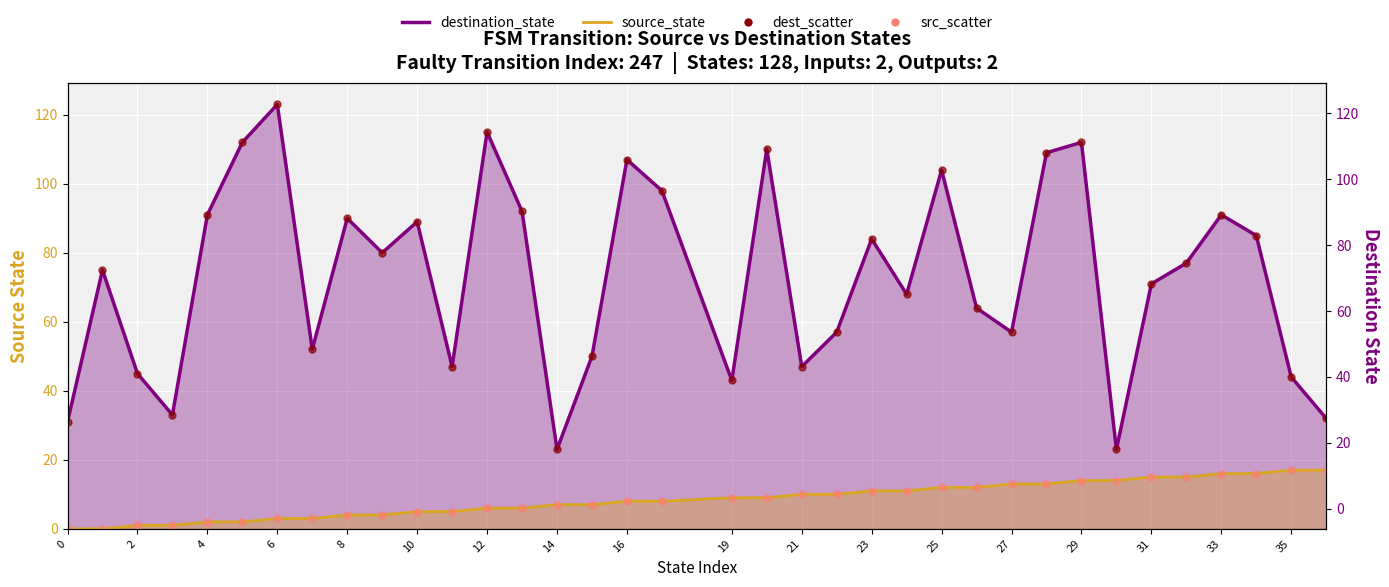

What are all the series names shown in the legend?

destination_state (line), source_state (line), dest_scatter, src_scatter